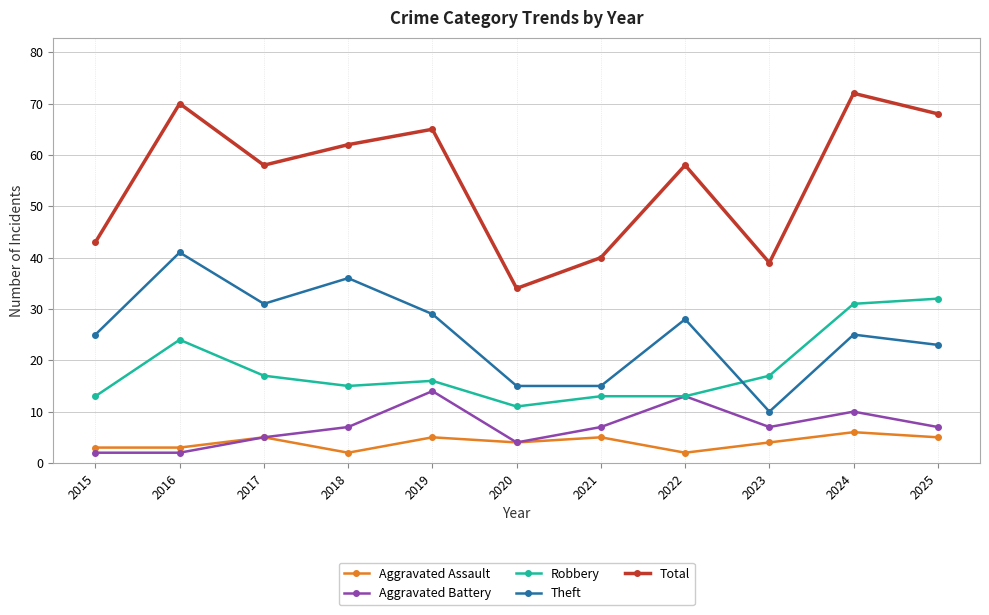

Count the number of data series in this chart.

5